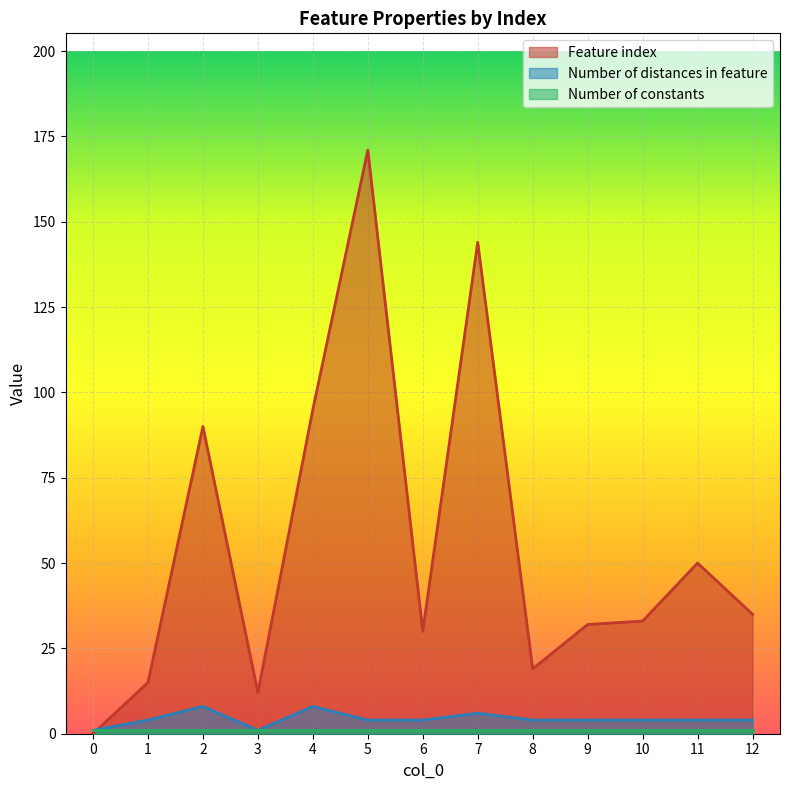

Which series has the widest spread of values?

Feature index